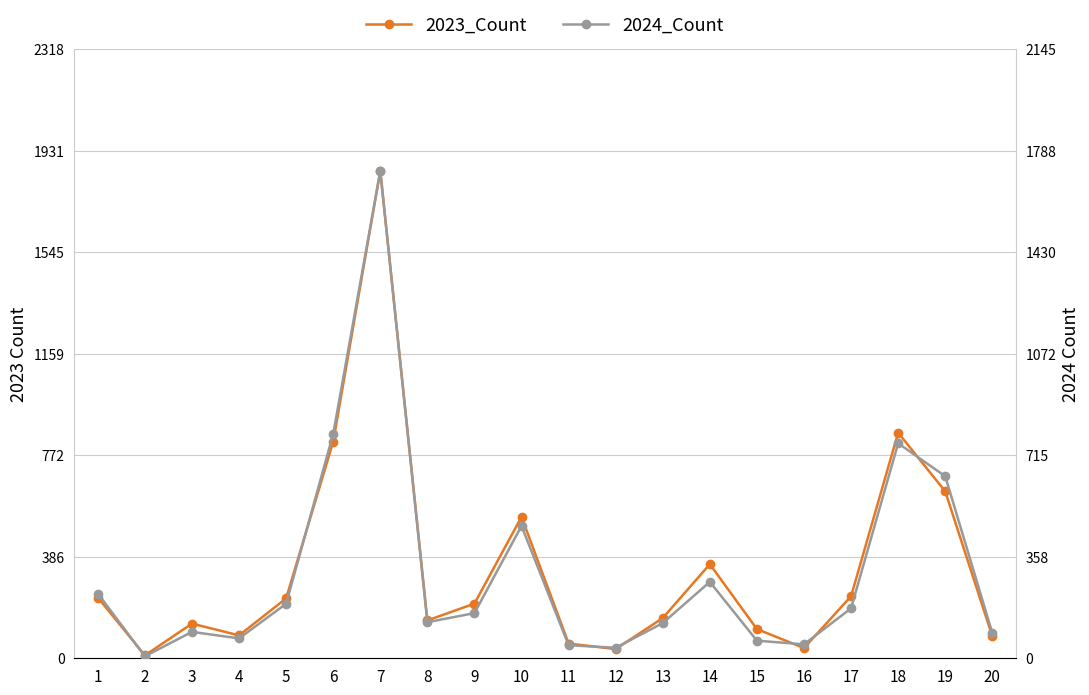

How many categories are shown in the chart?

20